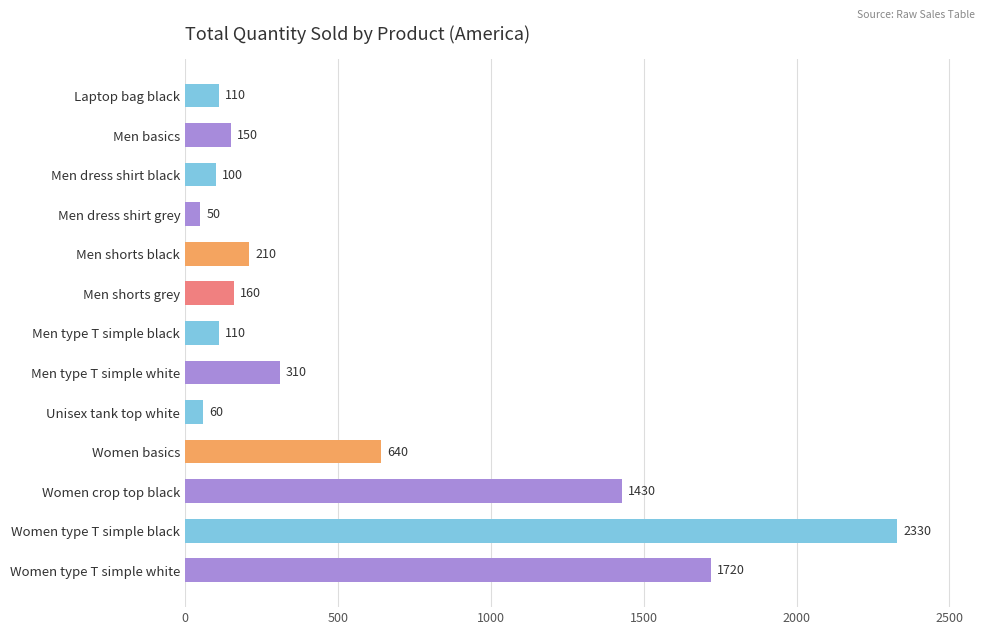

Reading top to bottom, transcribe all the data shown in this chart.

Laptop bag black=110	Men basics=150	Men dress shirt black=100	Men dress shirt grey=50	Men shorts black=210	Men shorts grey=160	Men type T simple black=110	Men type T simple white=310	Unisex tank top white=60	Women basics=640	Women crop top black=1430	Women type T simple black=2330	Women type T simple white=1720